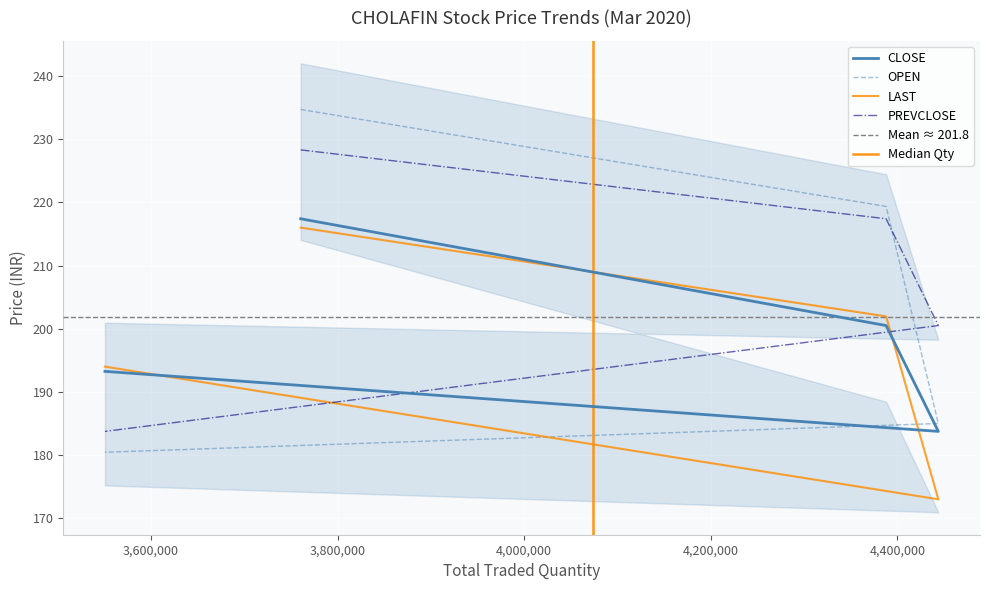

At how many categories does at least one series exceed 177?

4